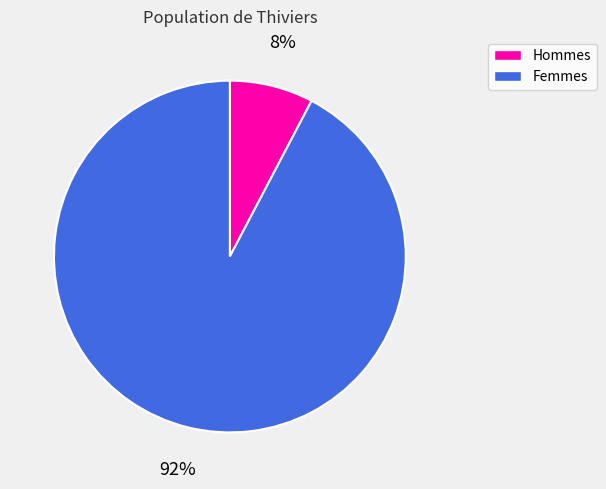

Is the sum of Hommes and Femmes greater than half?

Yes